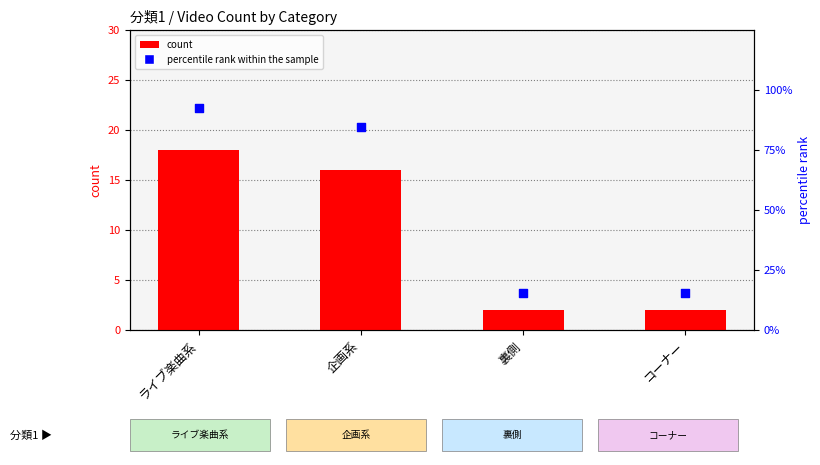

Which series has the largest total across all categories?

percentile rank within the sample